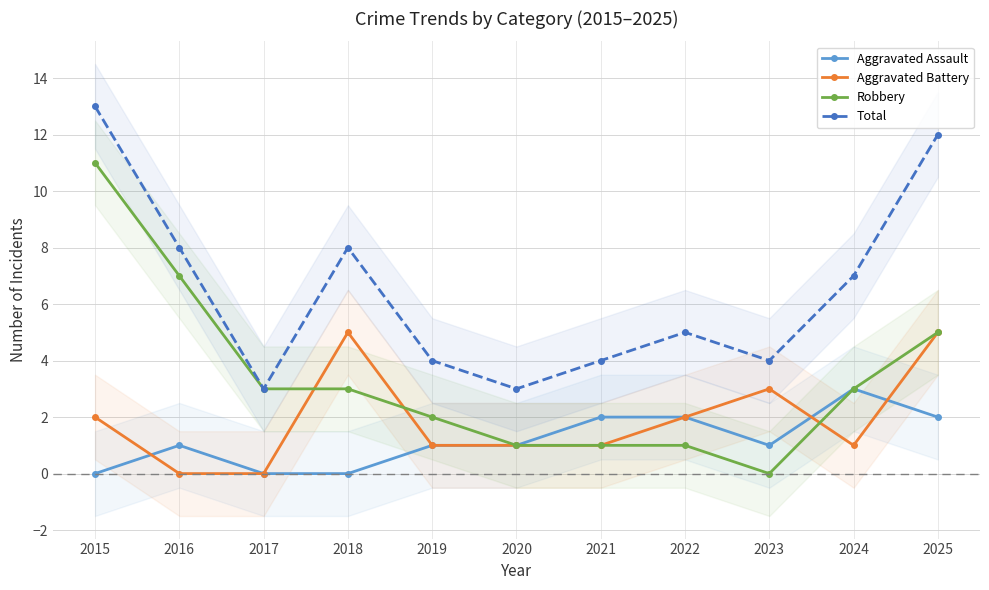

Reading left to right, what are all the values shown in this chart?

Aggravated Assault: 2015=0	2016=1	2017=0	2018=0	2019=1	2020=1	2021=2	2022=2	2023=1	2024=3	2025=2
Aggravated Battery: 2015=2	2016=0	2017=0	2018=5	2019=1	2020=1	2021=1	2022=2	2023=3	2024=1	2025=5
Robbery: 2015=11	2016=7	2017=3	2018=3	2019=2	2020=1	2021=1	2022=1	2023=0	2024=3	2025=5
Total: 2015=13	2016=8	2017=3	2018=8	2019=4	2020=3	2021=4	2022=5	2023=4	2024=7	2025=12